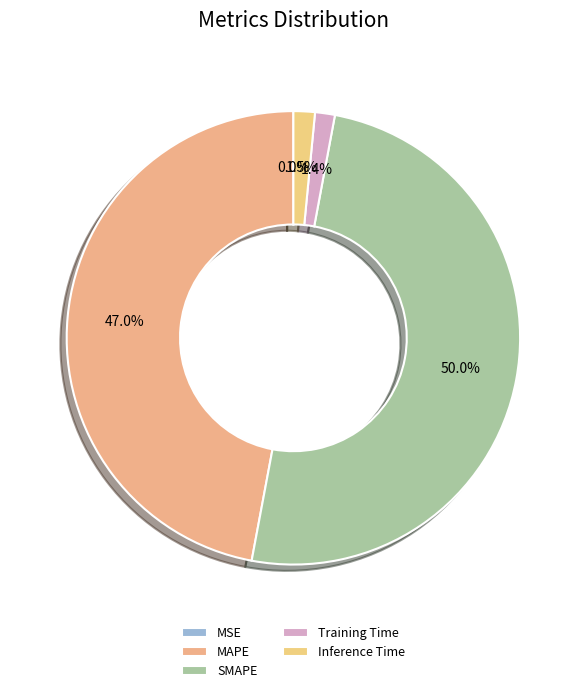

True or false: Training Time accounts for 1% of the total.

True